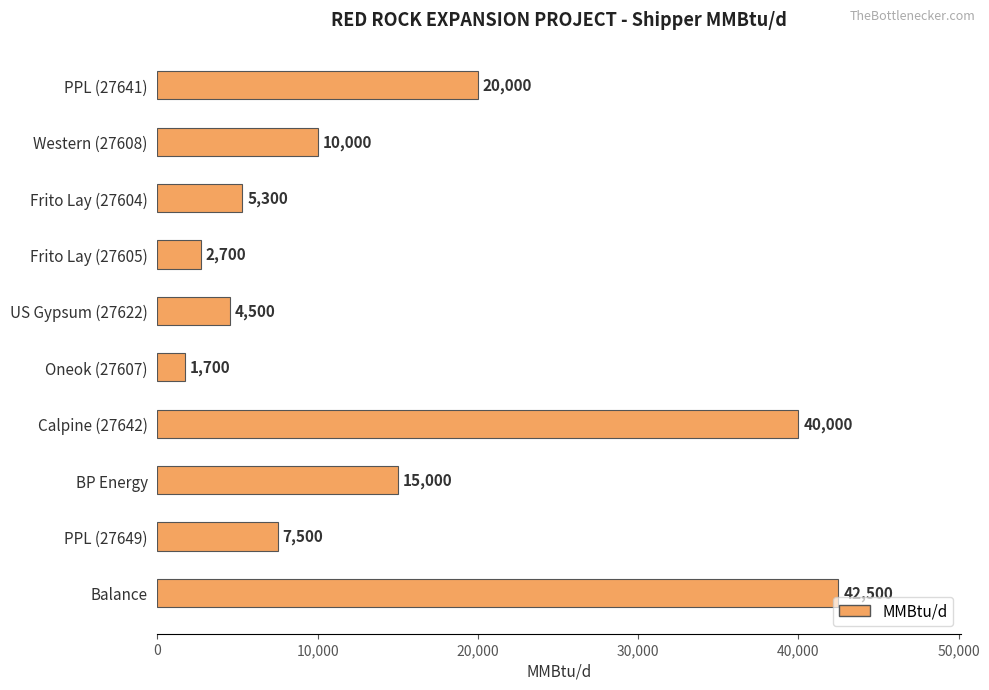

The value at Western (27608) is 10000. True or false?

True